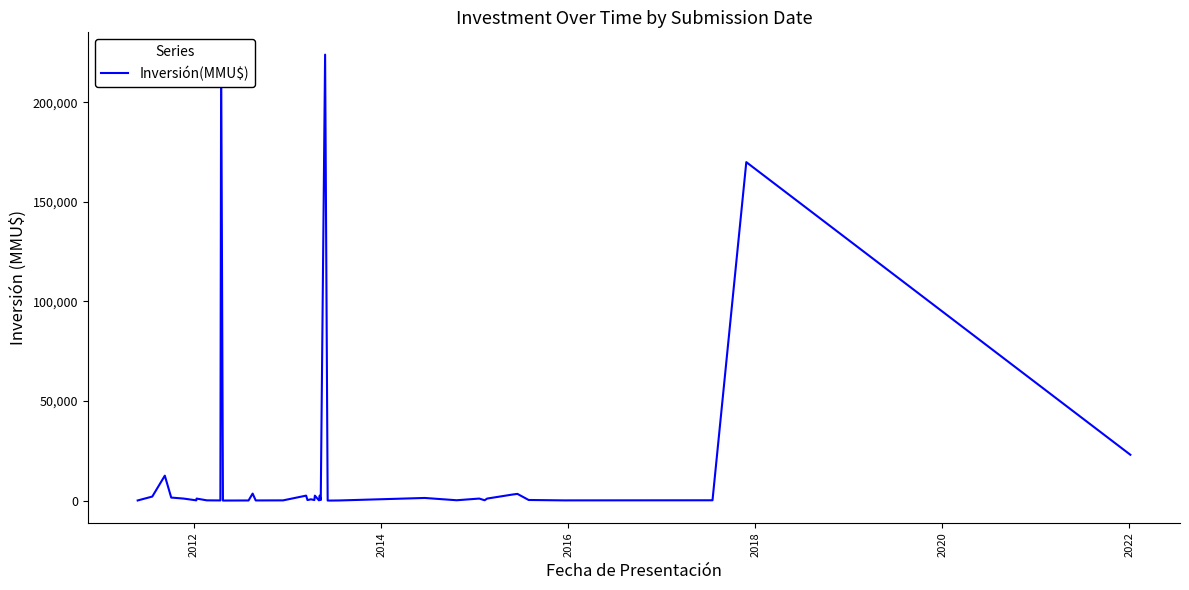

How many lines are shown in the chart?

1